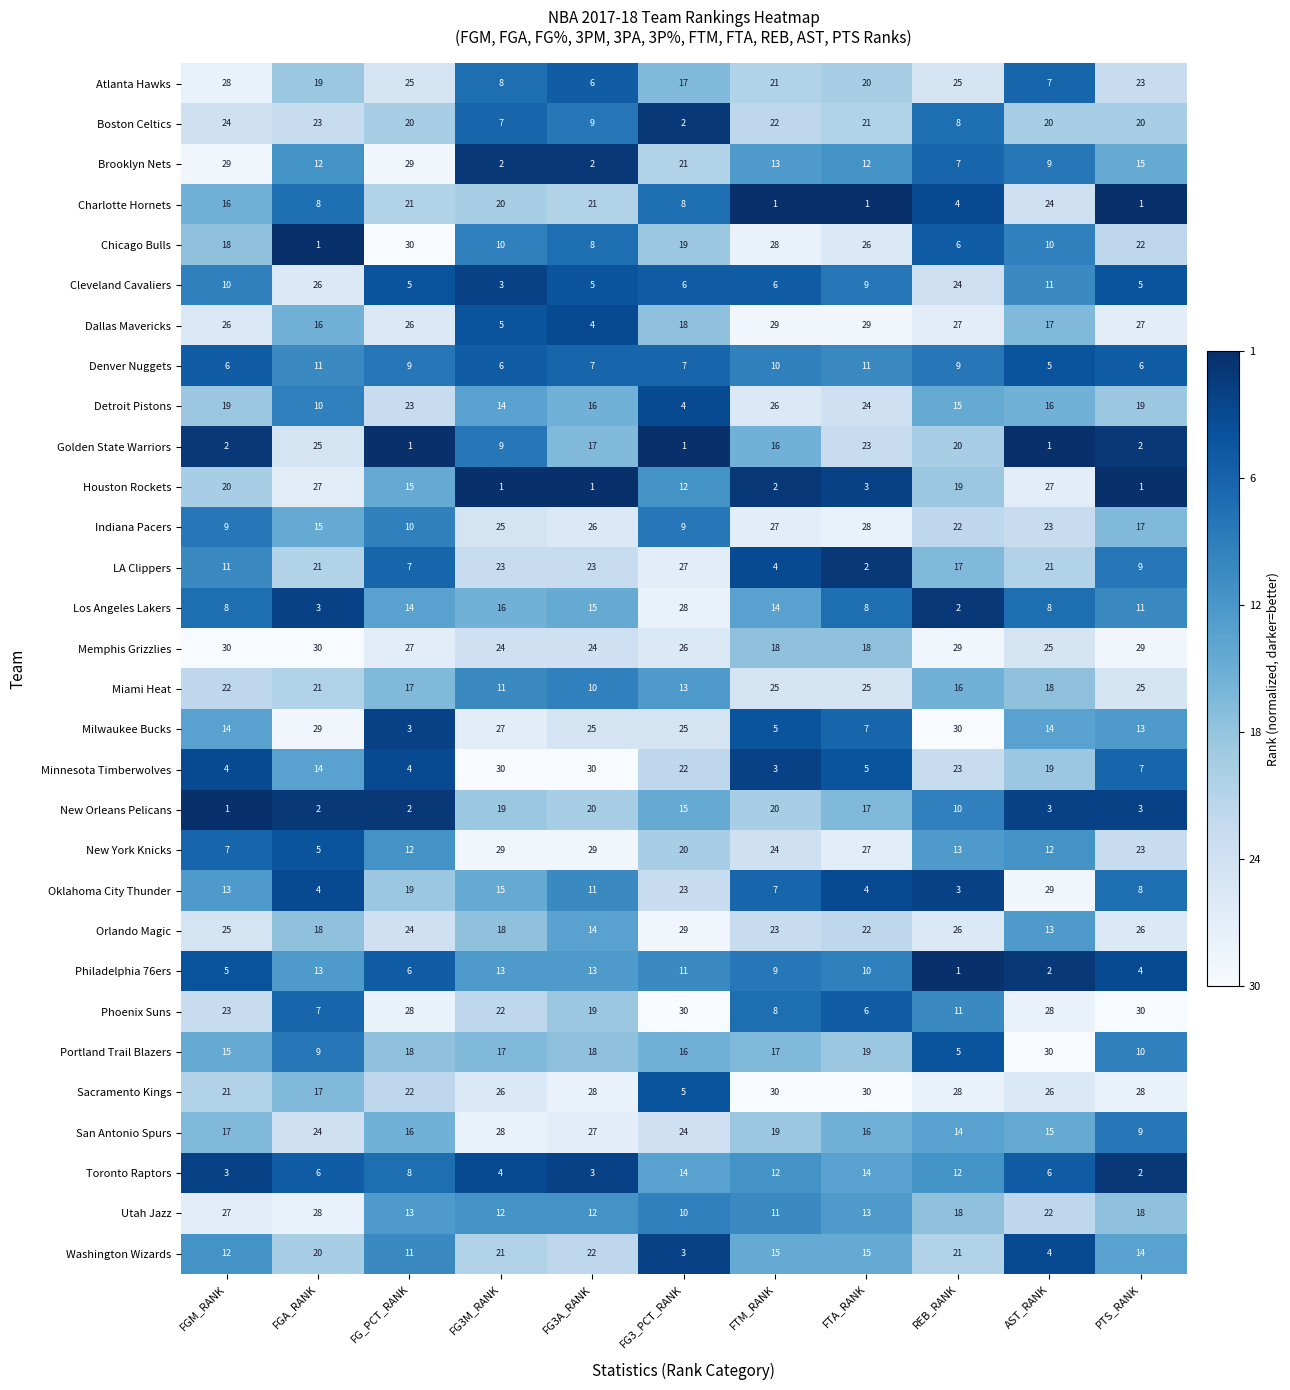

Where does the Oklahoma City Thunder series first go above 11?

FGM_RANK